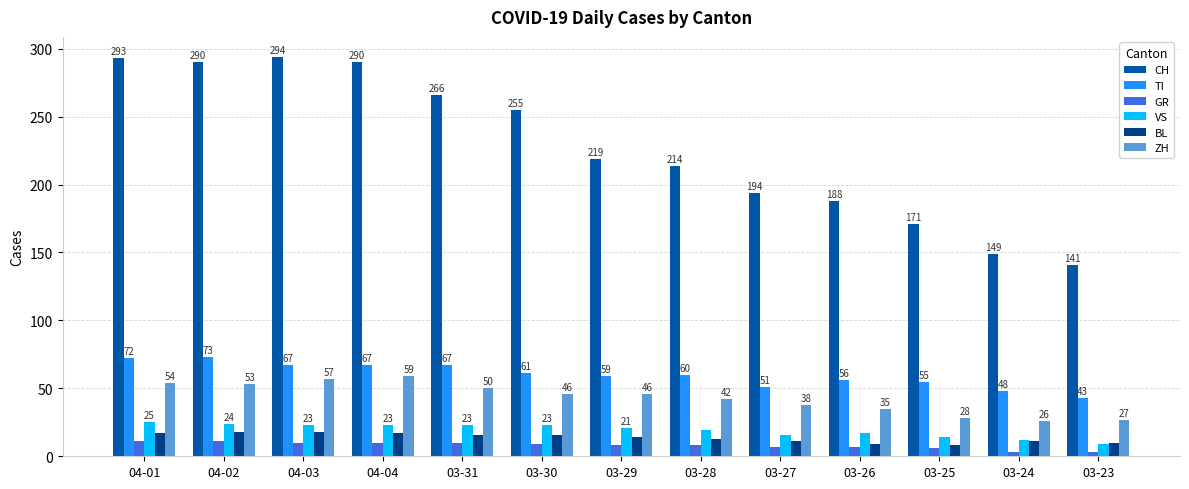

How many categories are shown in the chart?

13